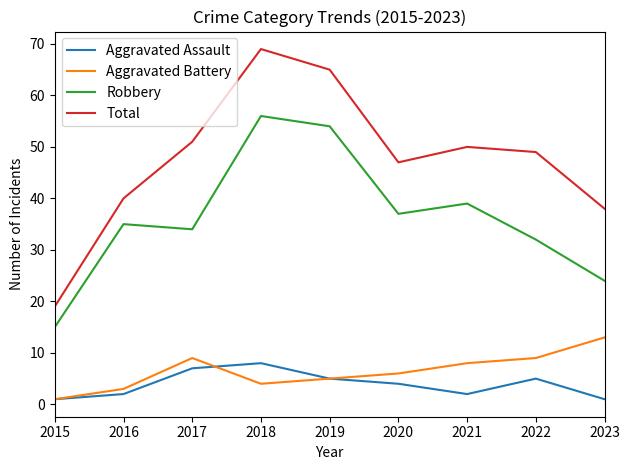

What is the minimum value for Aggravated Battery?

1